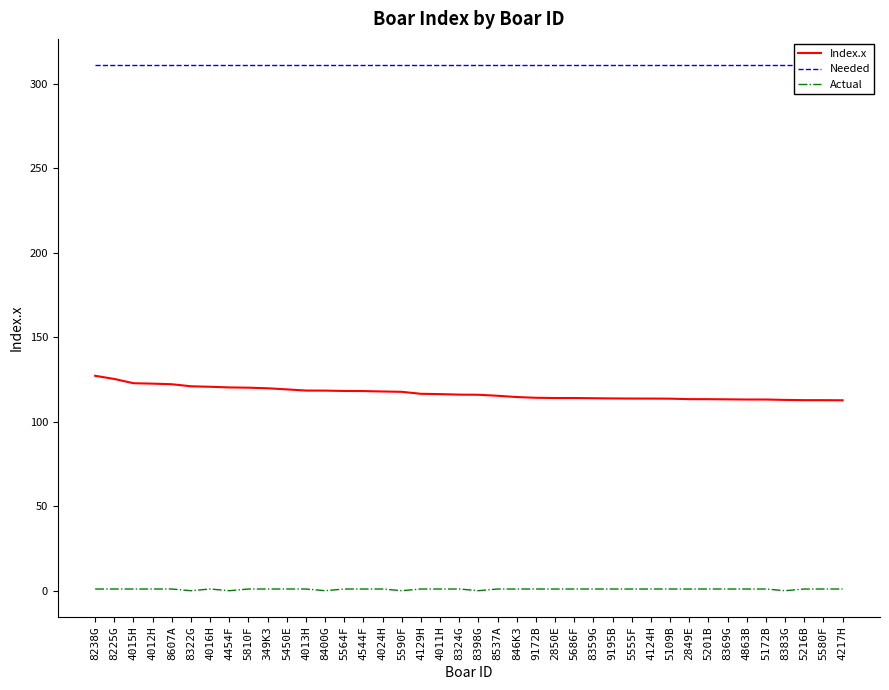

What is the average value of the Index.x series?

116.8